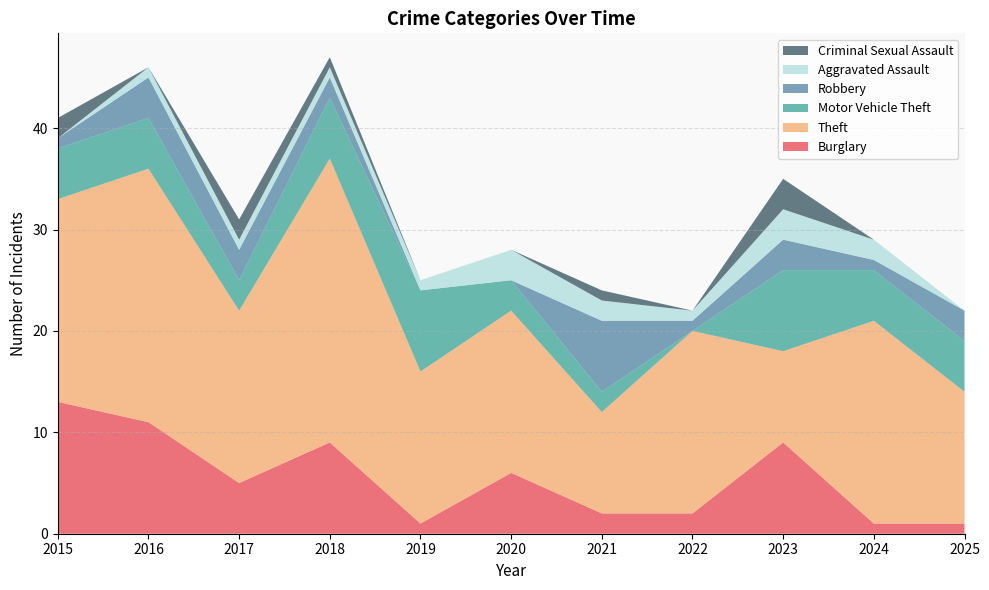

Reading left to right, transcribe all the data shown in this chart.

Burglary: 13	11	5	9	1	6	2	2	9	1	1
Theft: 20	25	17	28	15	16	10	18	9	20	13
Motor Vehicle Theft: 5	5	3	6	8	3	2	0	8	5	5
Robbery: 1	4	3	2	0	0	7	1	3	1	3
Aggravated Assault: 0	1	1	1	1	3	2	1	3	2	0
Criminal Sexual Assault: 2	0	2	1	0	0	1	0	3	0	0